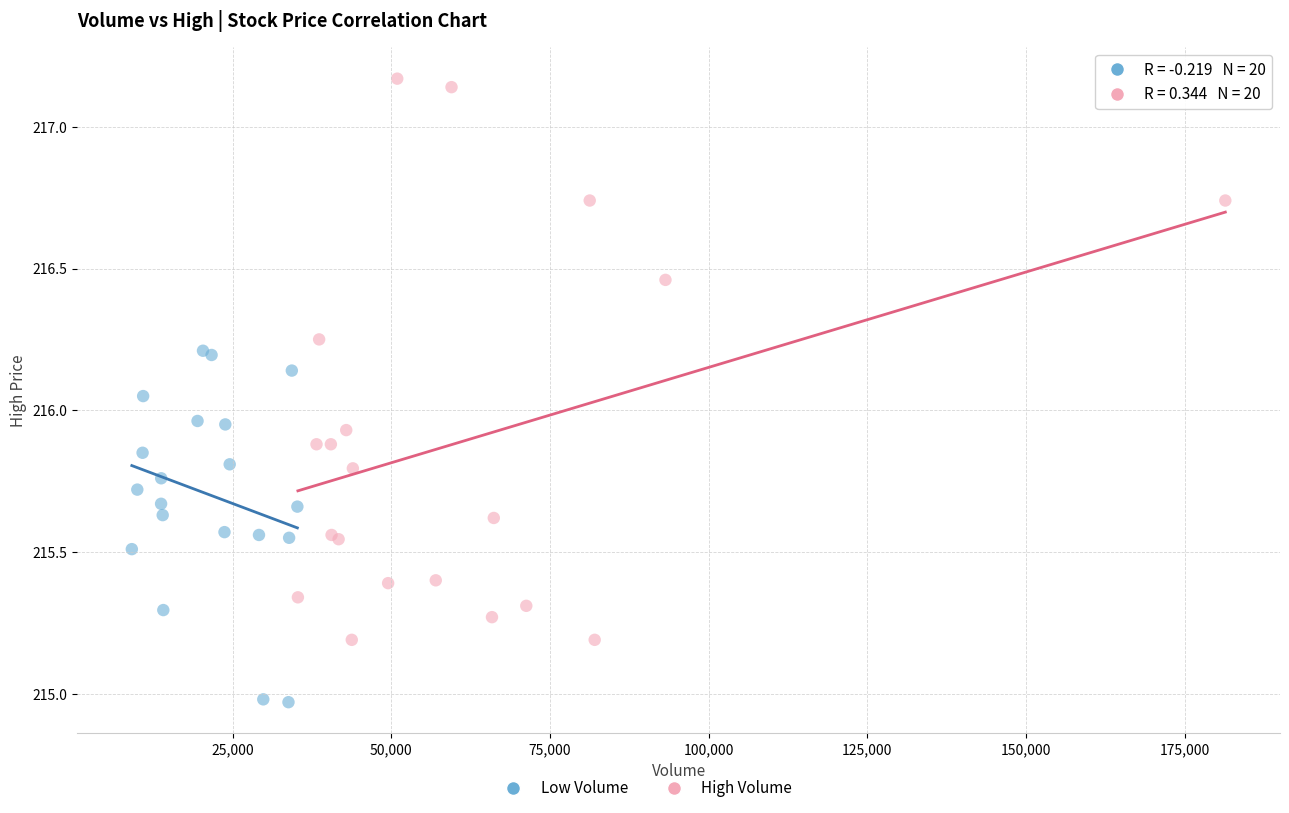

Which series has the widest spread of Y values?

High Volume